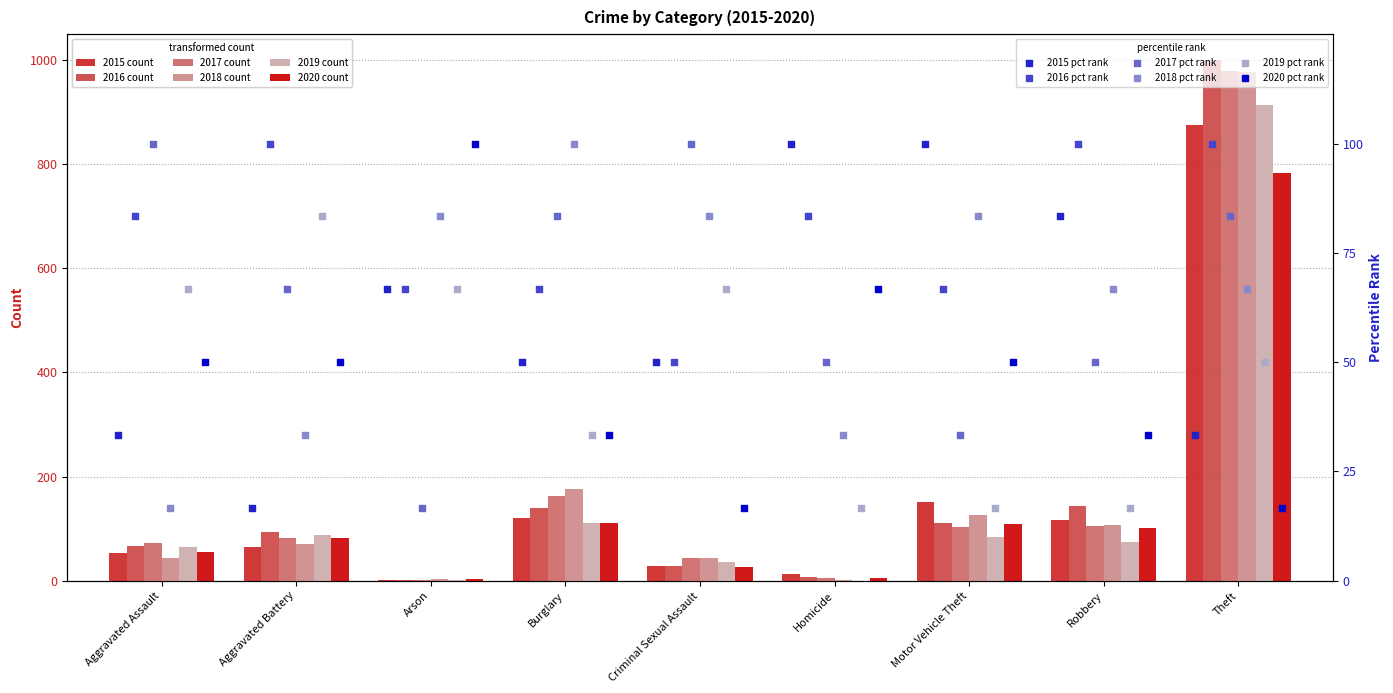

Which series has the largest total across all categories?

2016